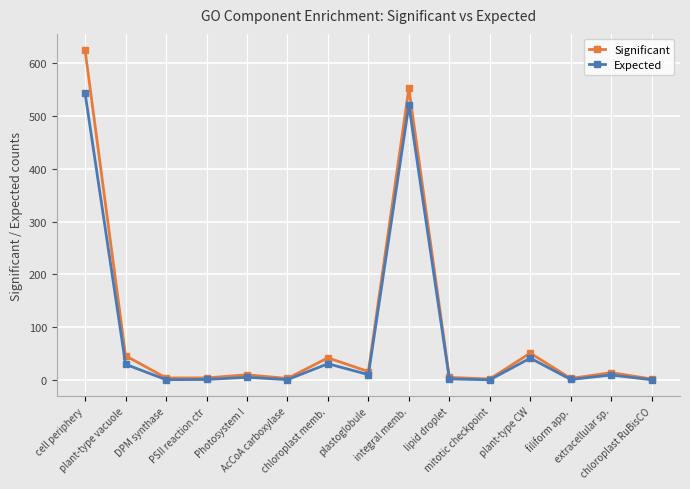

What is the value of the Significant point at the 12th from the left?

51.0